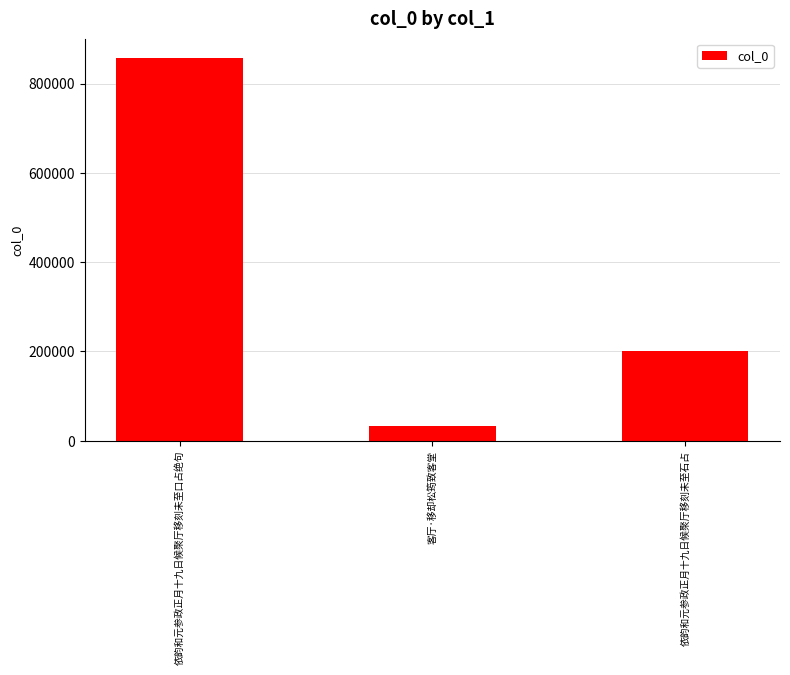

What is the minimum value shown in the chart?

33087